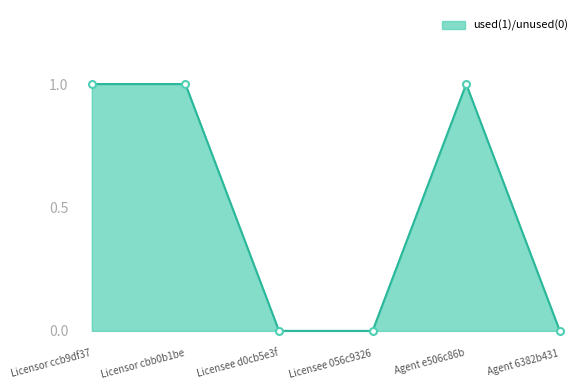

True or false: the data shows 1 at Licensee 056c9326.

False